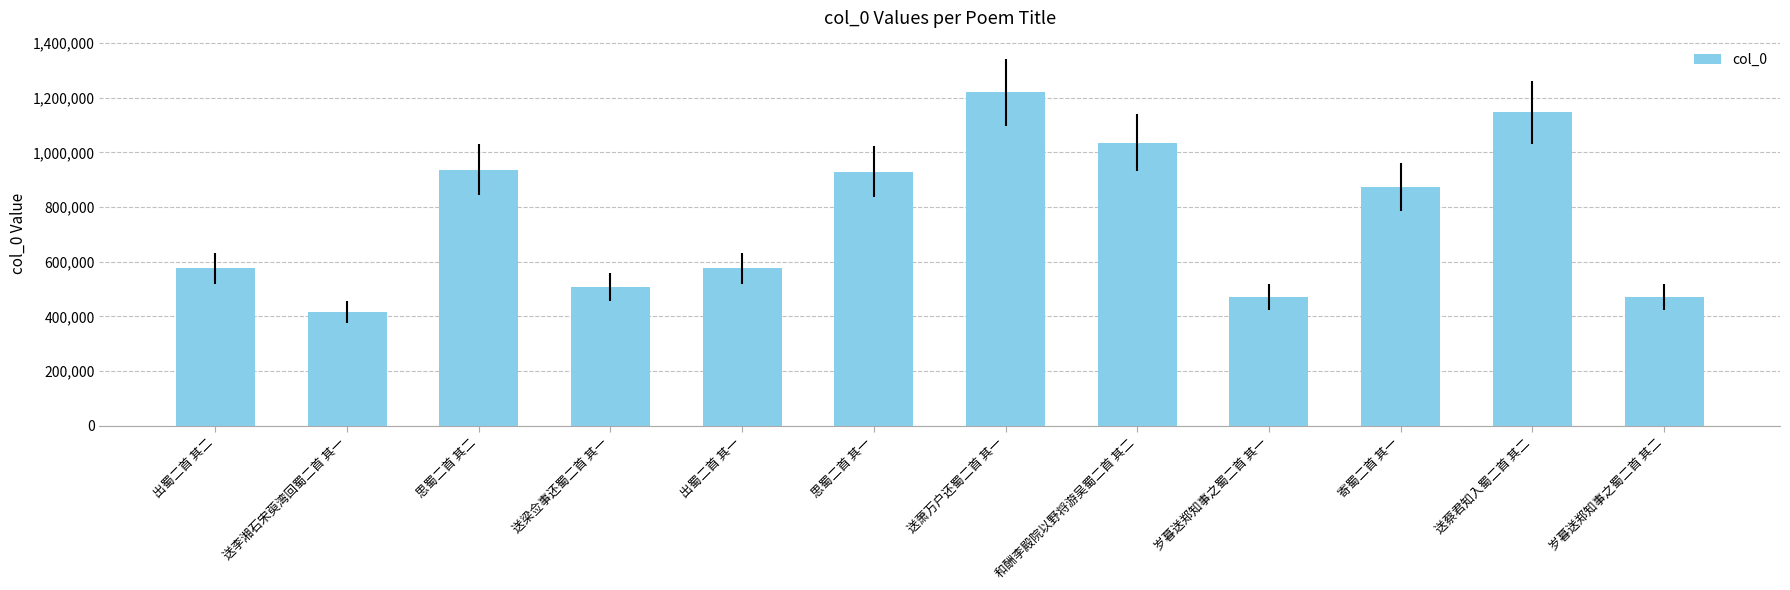

The value at 出蜀二首 其二 is 312426. True or false?

False